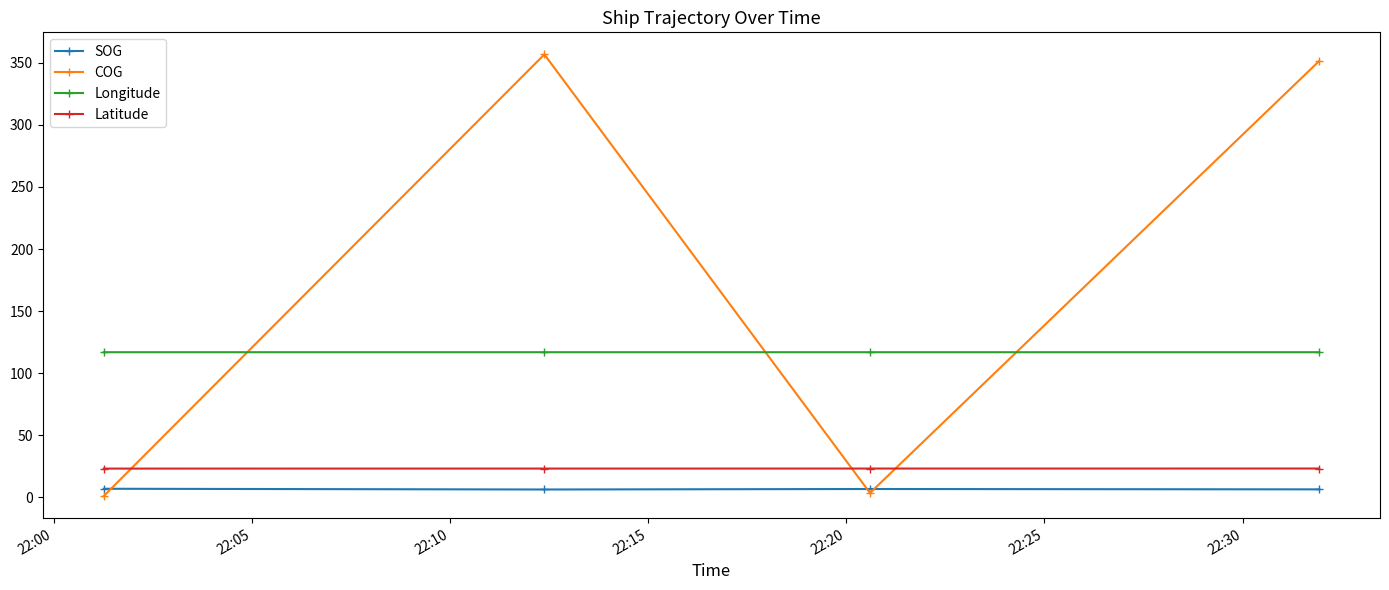

True or false: Latitude has more than 1 points higher than both neighbors.

False